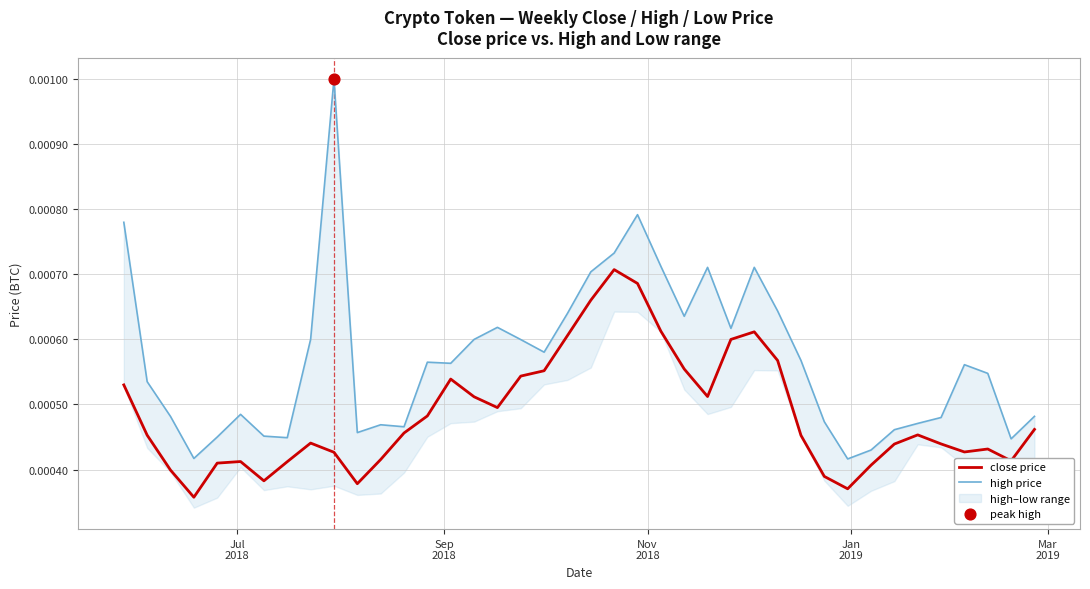

Which series reaches the minimum Y coordinate?

close price